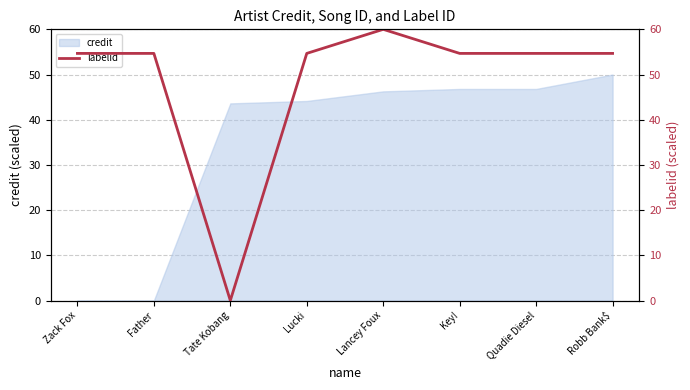

How many interior local peaks (higher than both neighbors) does the data have?

1